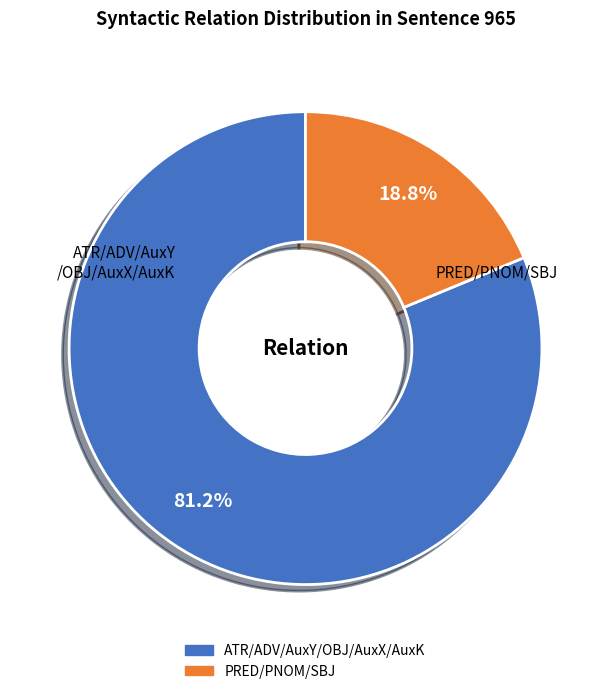

Is there a majority slice in this chart?

Yes